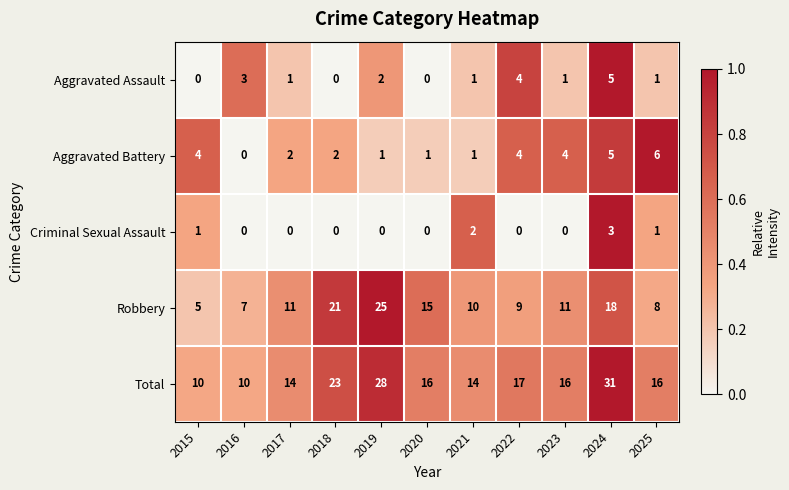

Where does the Aggravated Battery series first go above 2?

2015